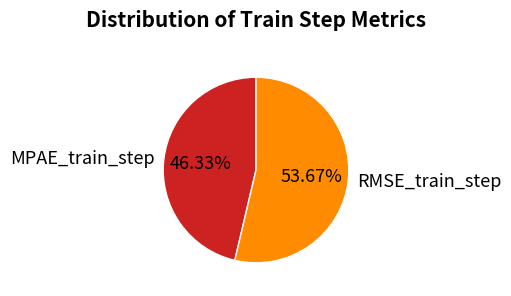

Rank the categories by value from lowest to highest.

MPAE_train_step, RMSE_train_step